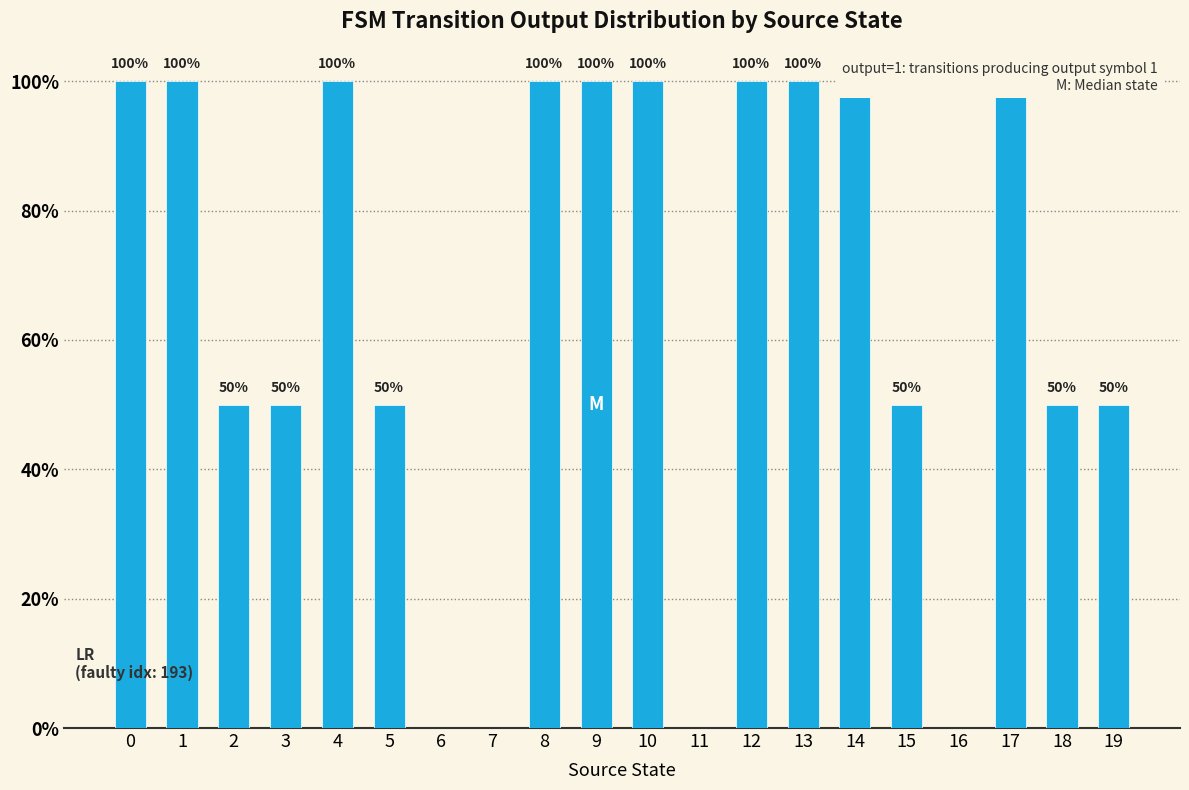

Is it true that the value at 13 is 133?

False